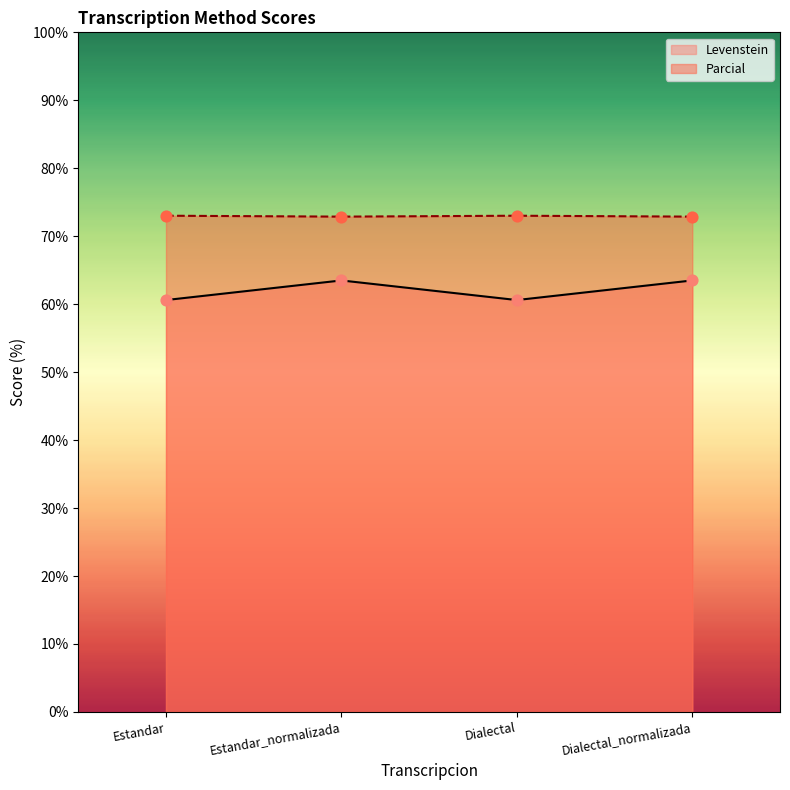

At how many categories does at least one series exceed 63?

4